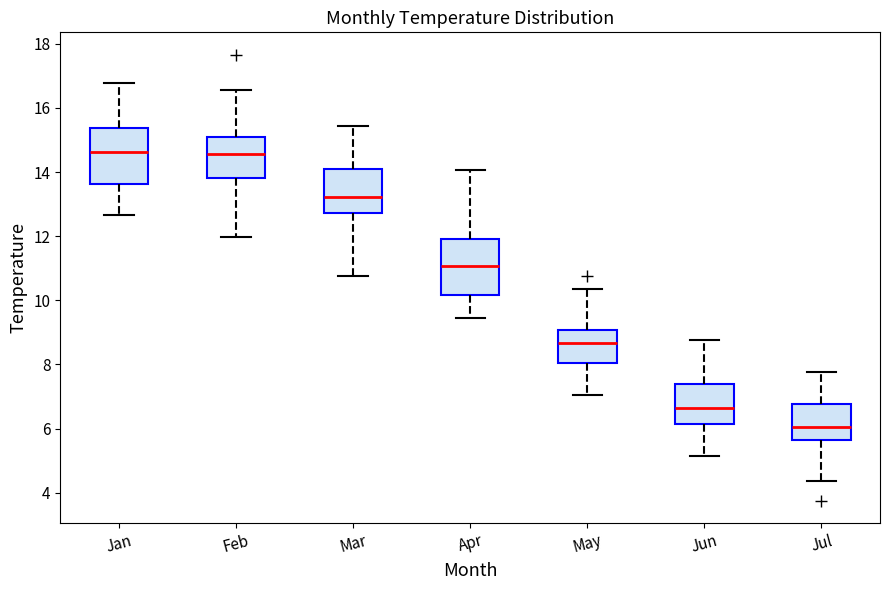

Which box's median line is the lowest?

Jul